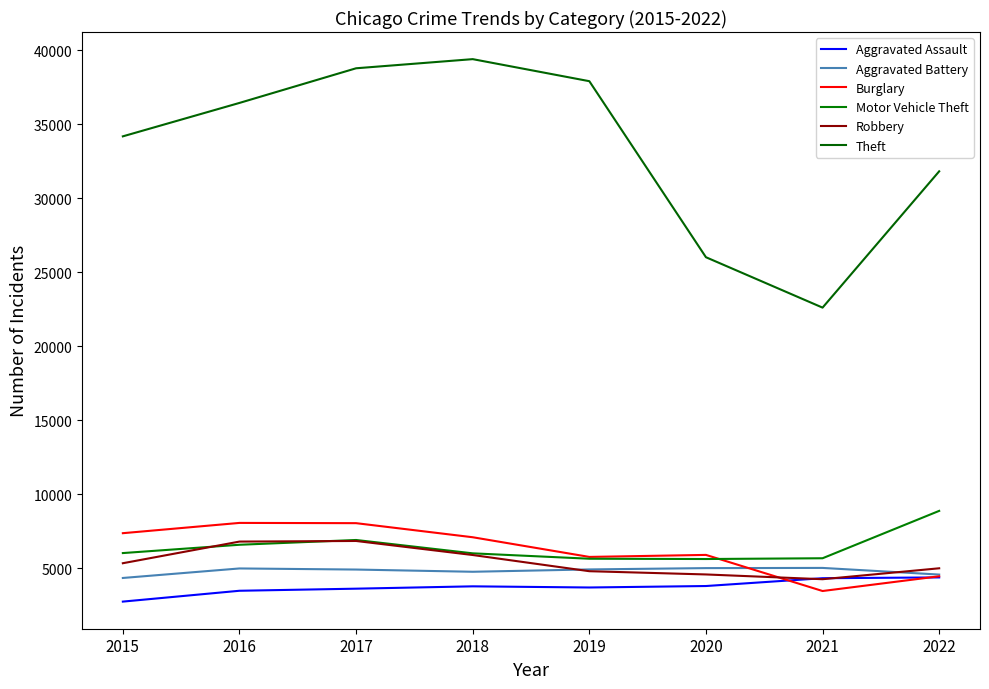

At which label is Motor Vehicle Theft closest to 7245?

2017